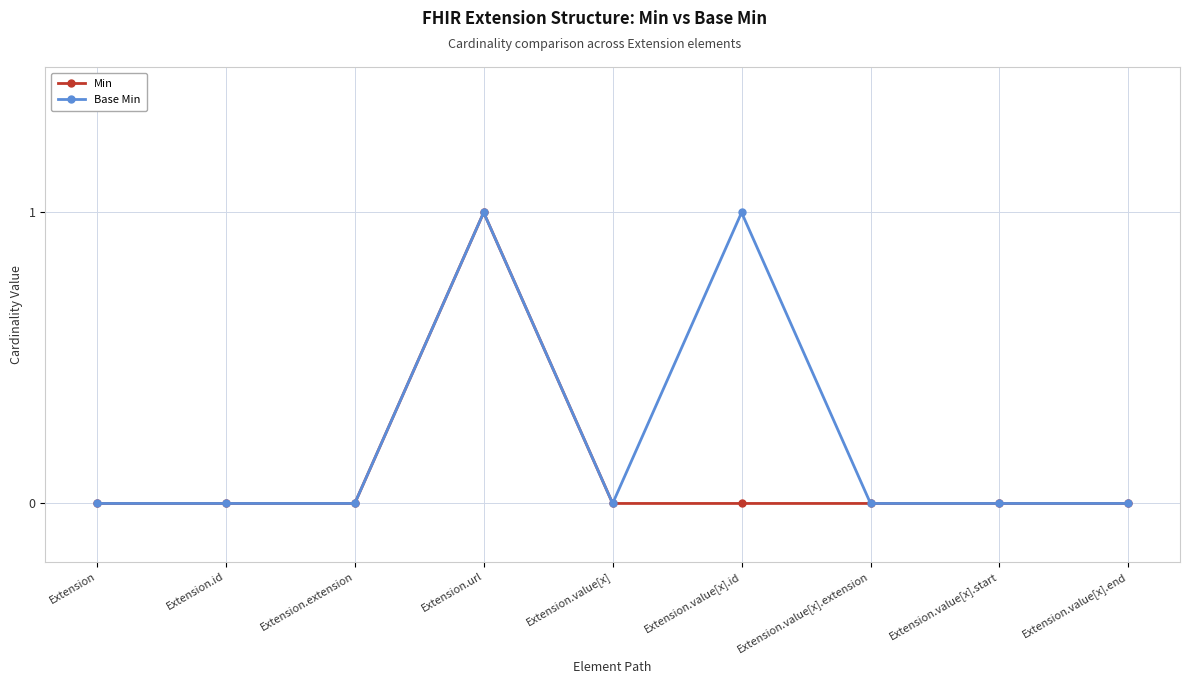

The value of Base Min at Extension.value[x] is -1. True or false?

False